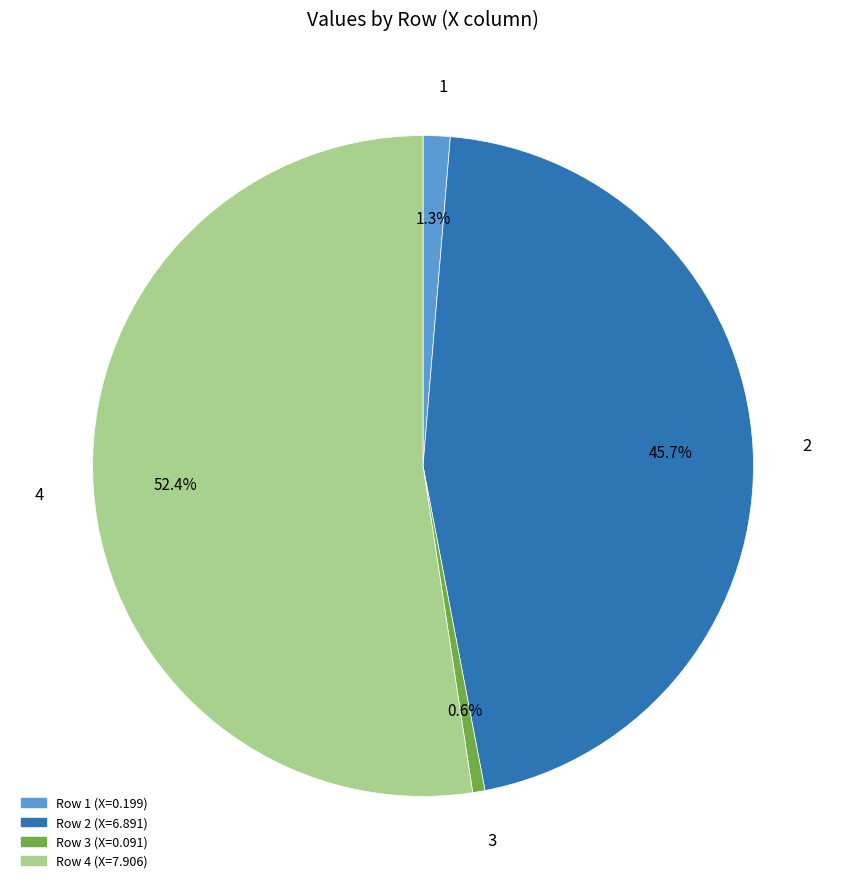

Is there any slice that represents more than half of the pie?

Yes